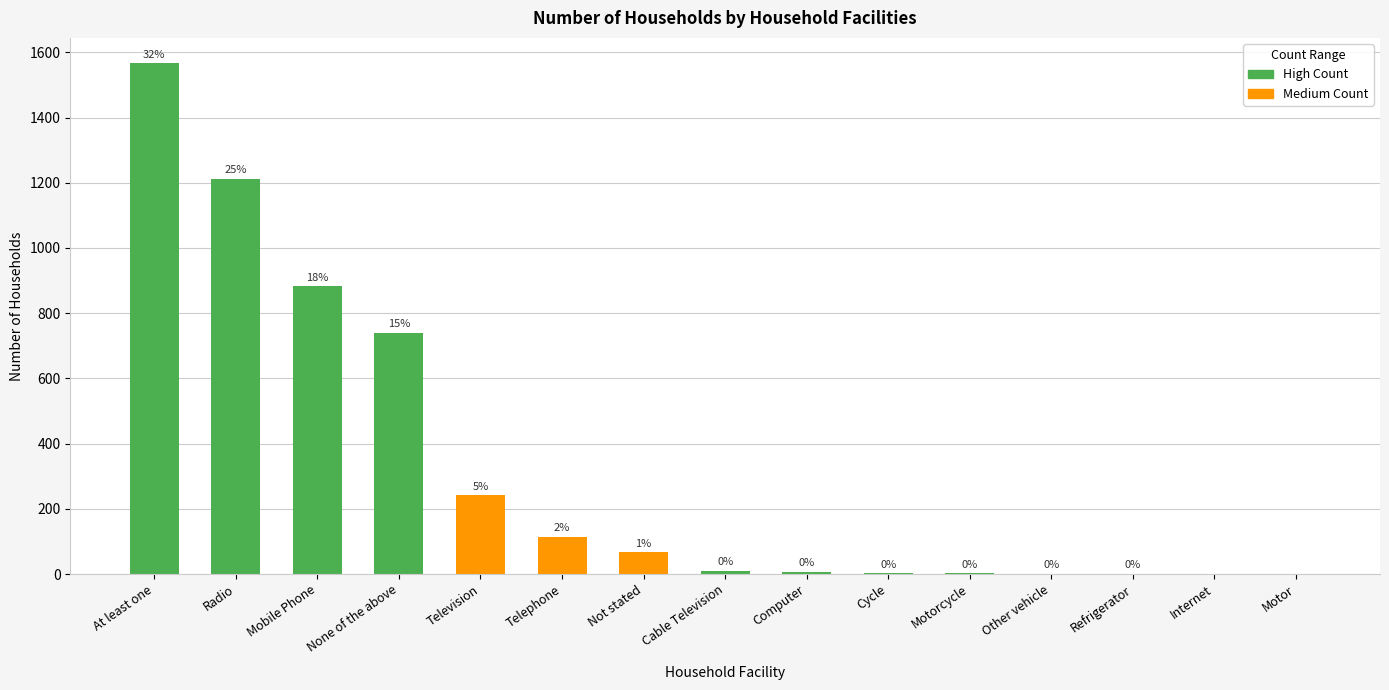

Which has a higher value, Cycle or Telephone?

Telephone